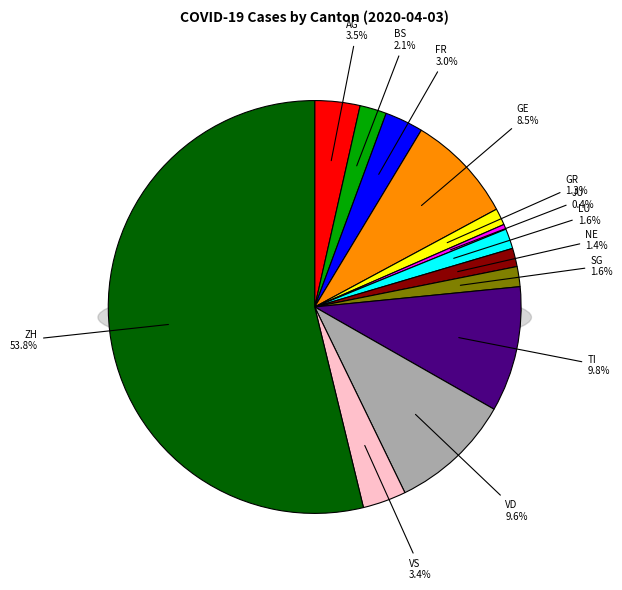

What is the smallest slice in the pie chart?

JU